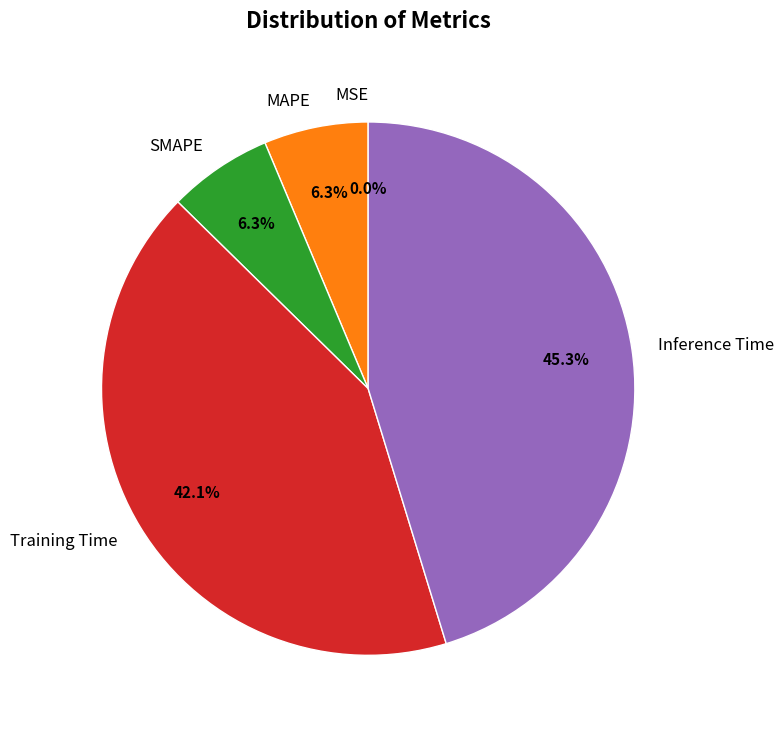

Which has a higher value, Inference Time or Training Time?

Inference Time